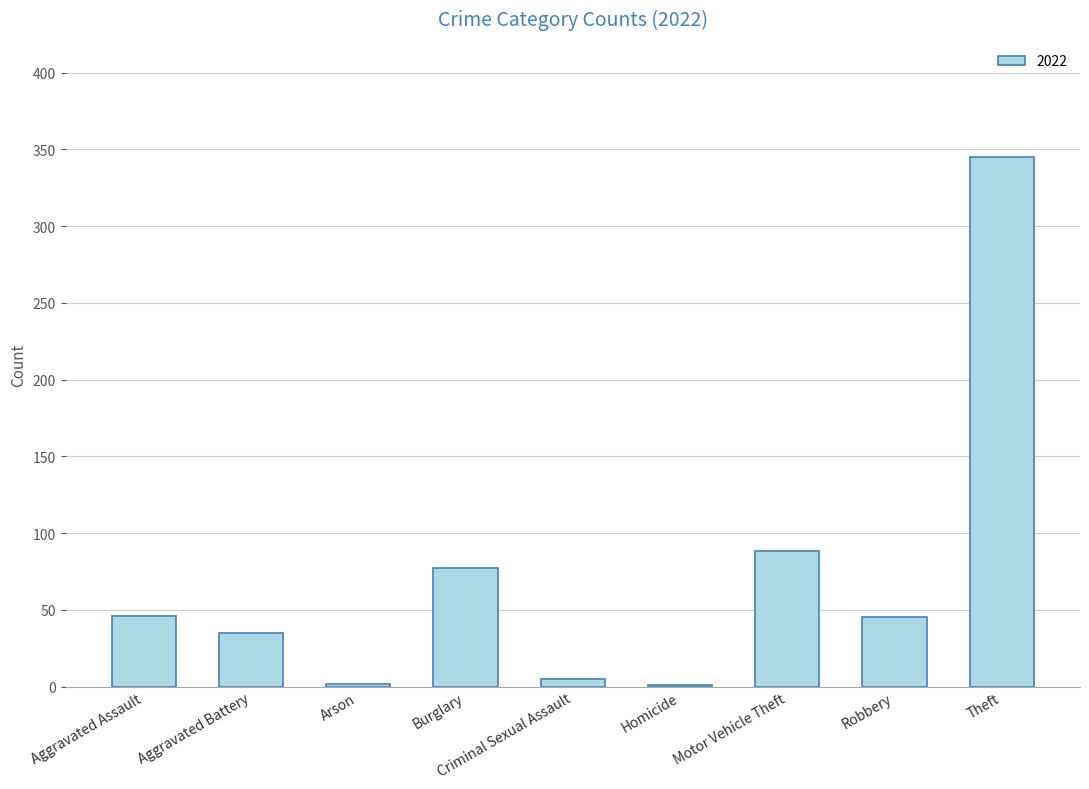

What is the change in value from Aggravated Assault to Theft?

+299